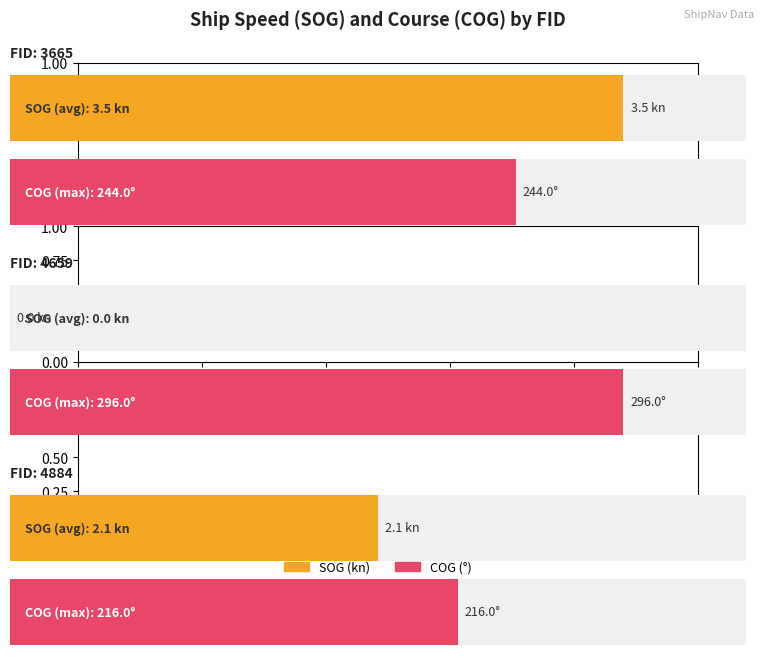

Where does the COG series first go above 244?

4659